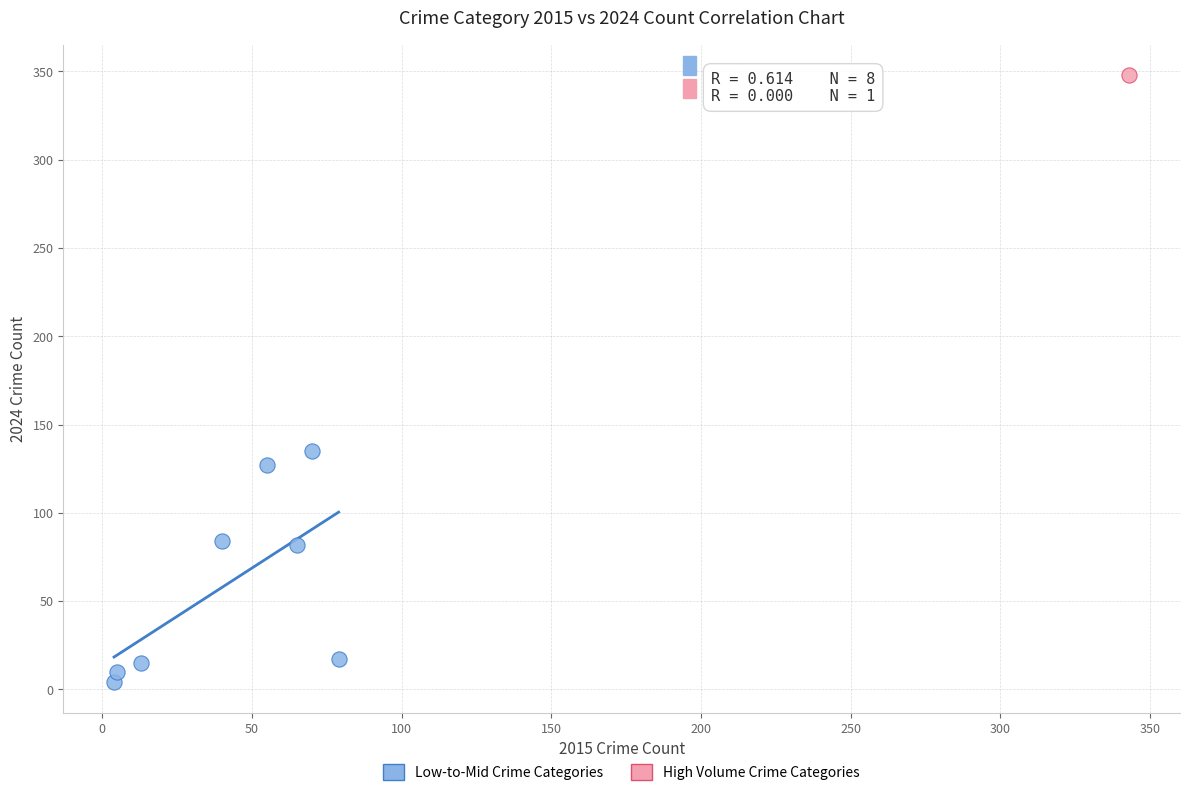

What are all the series names shown in the legend?

Low-to-Mid Crime Categories, High Volume Crime Categories